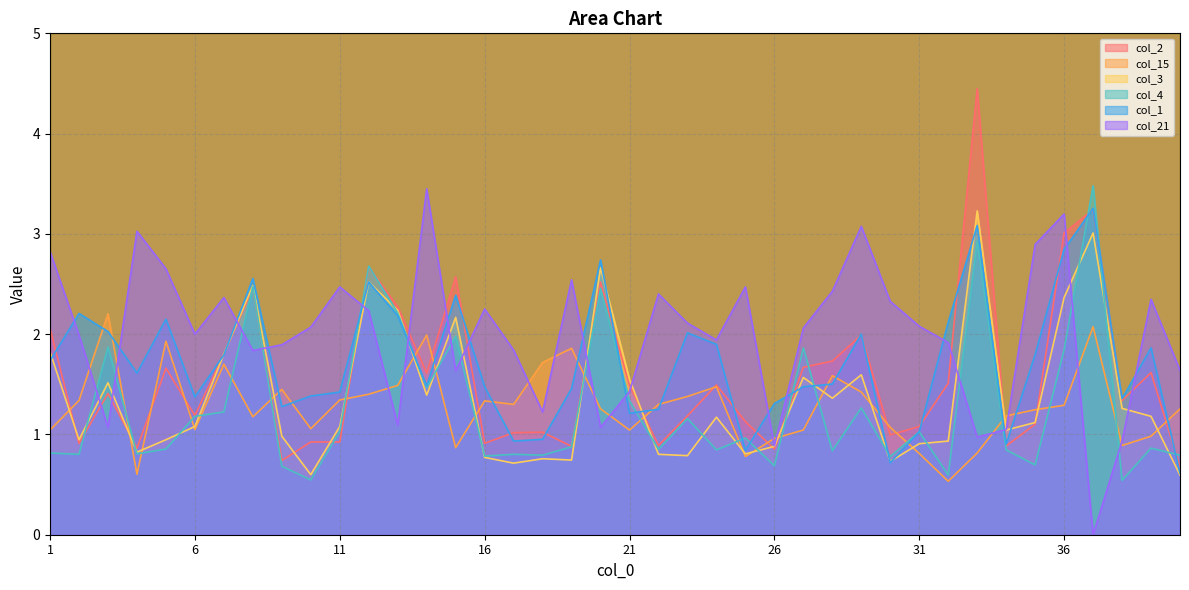

At which category does col_4 reach its first local peak?

3